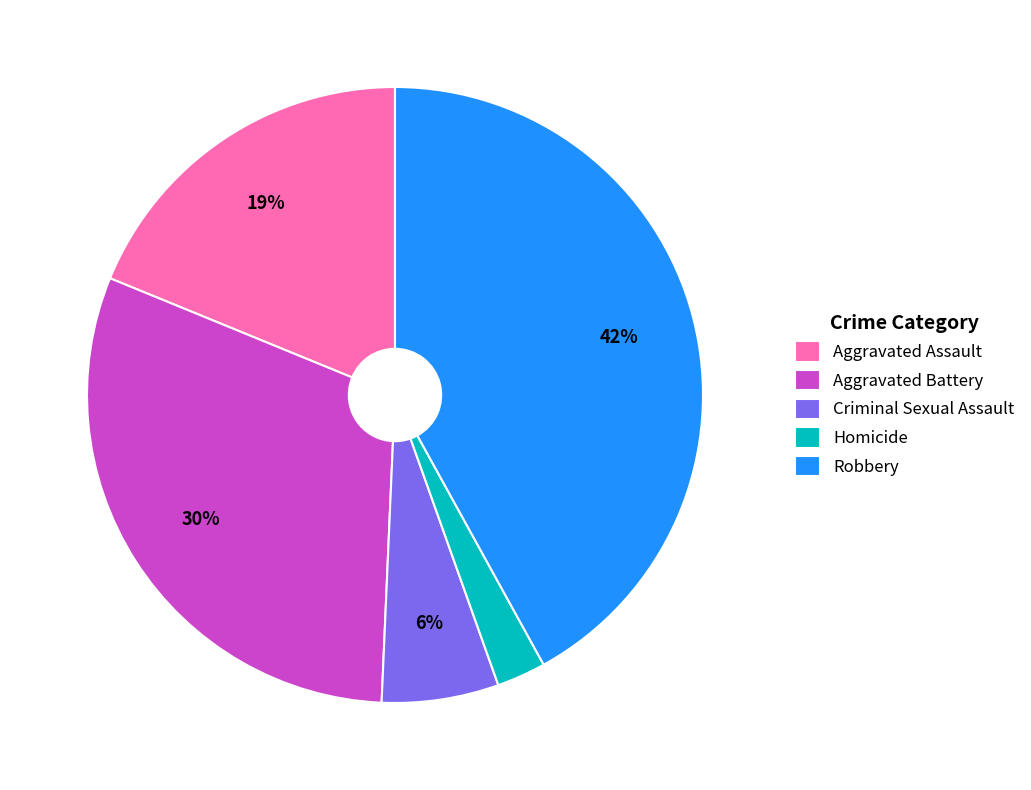

Is the sum of Criminal Sexual Assault and Aggravated Battery greater than half?

No